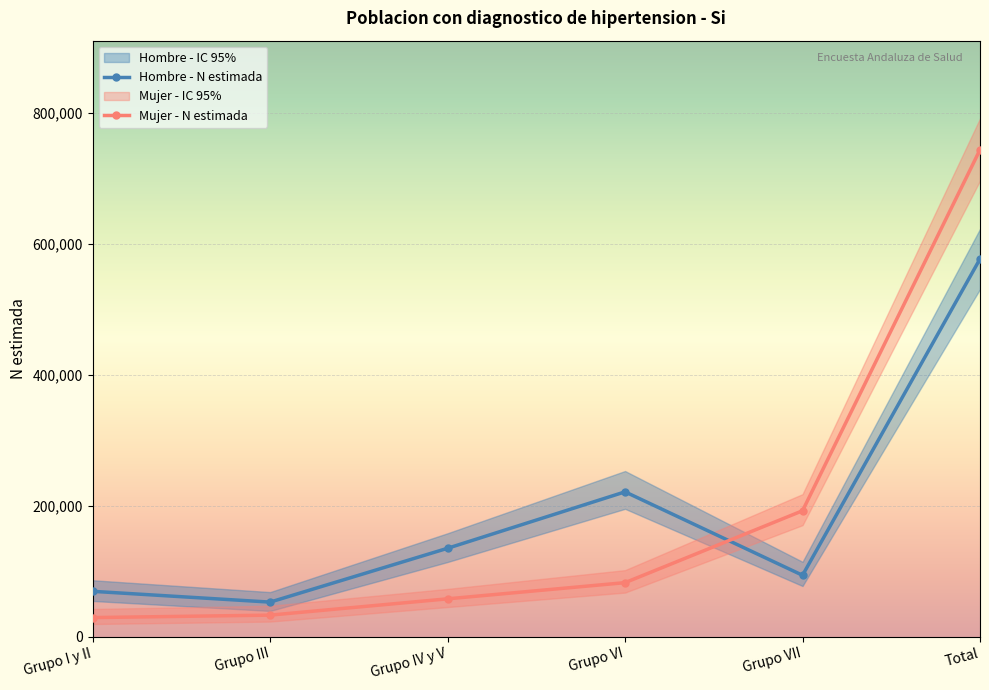

Which series has the largest total across all categories?

Hombre - lim sup IC